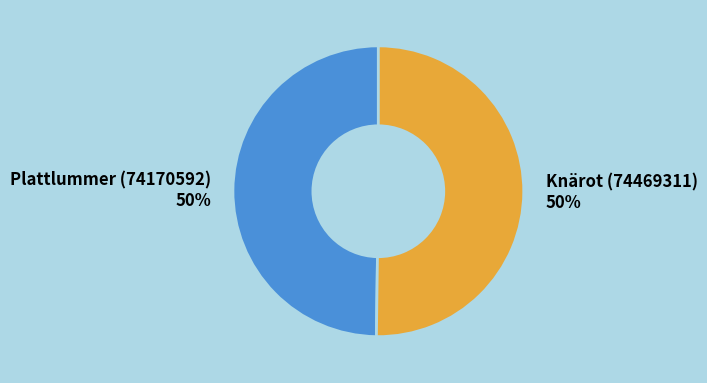

Do Knärot (74469311) and Plattlummer (74170592) together represent more than half of the pie?

Yes